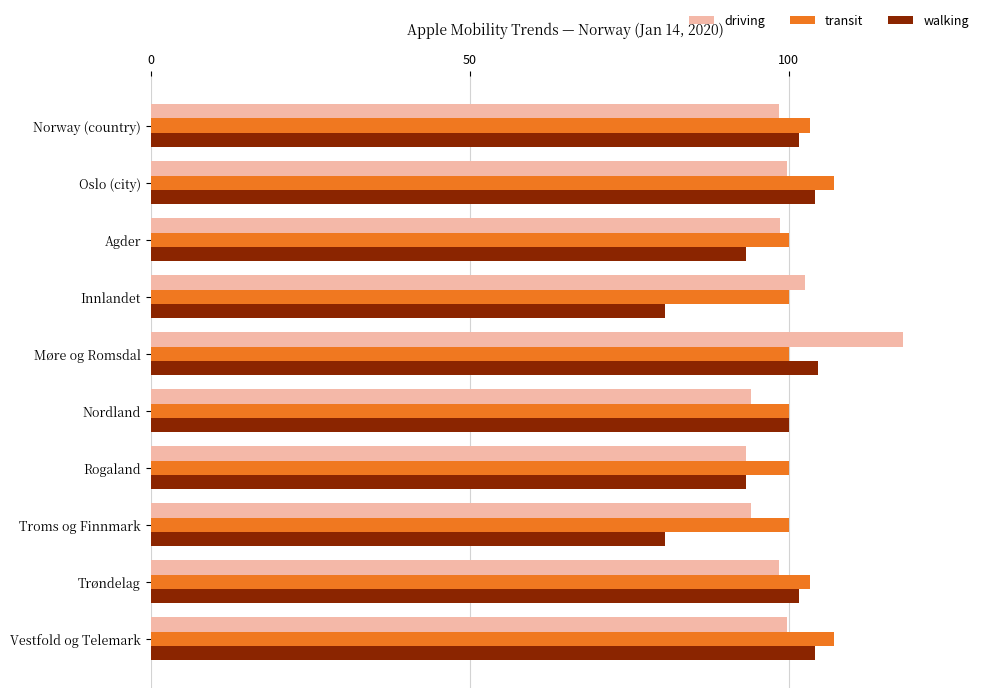

What is the minimum value shown in the chart?

80.7